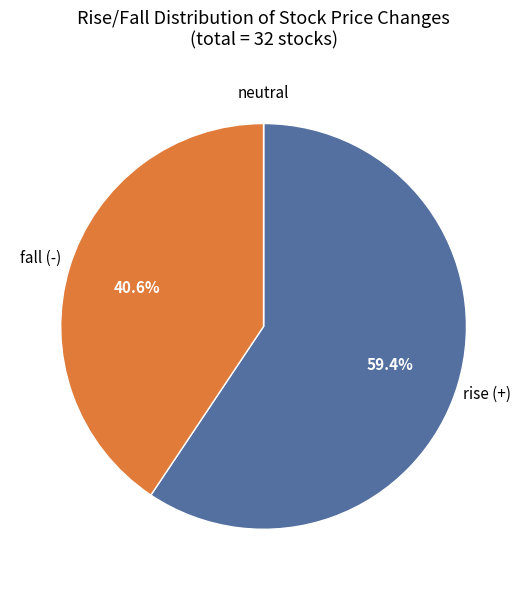

Is there any slice that represents more than half of the pie?

Yes